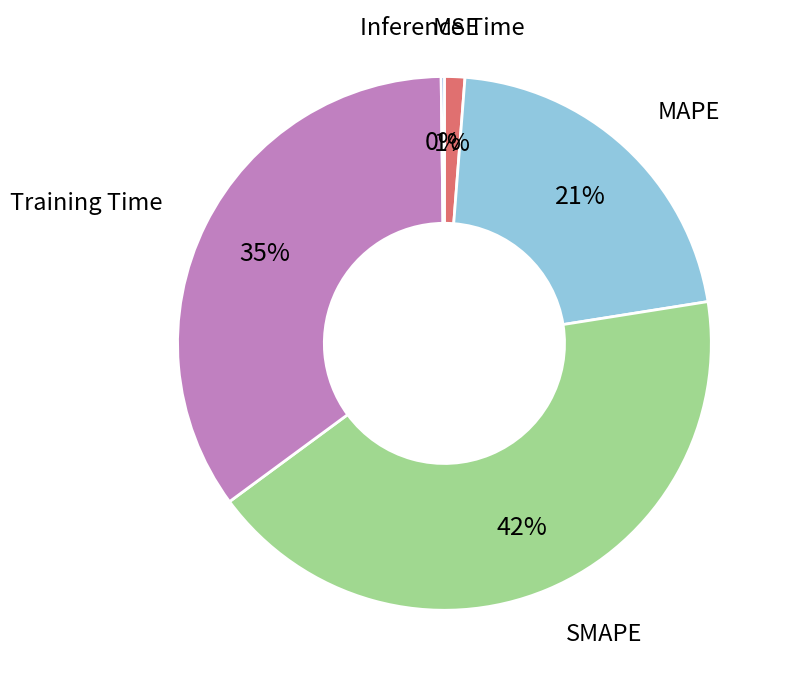

Which category has the biggest portion of the pie?

SMAPE